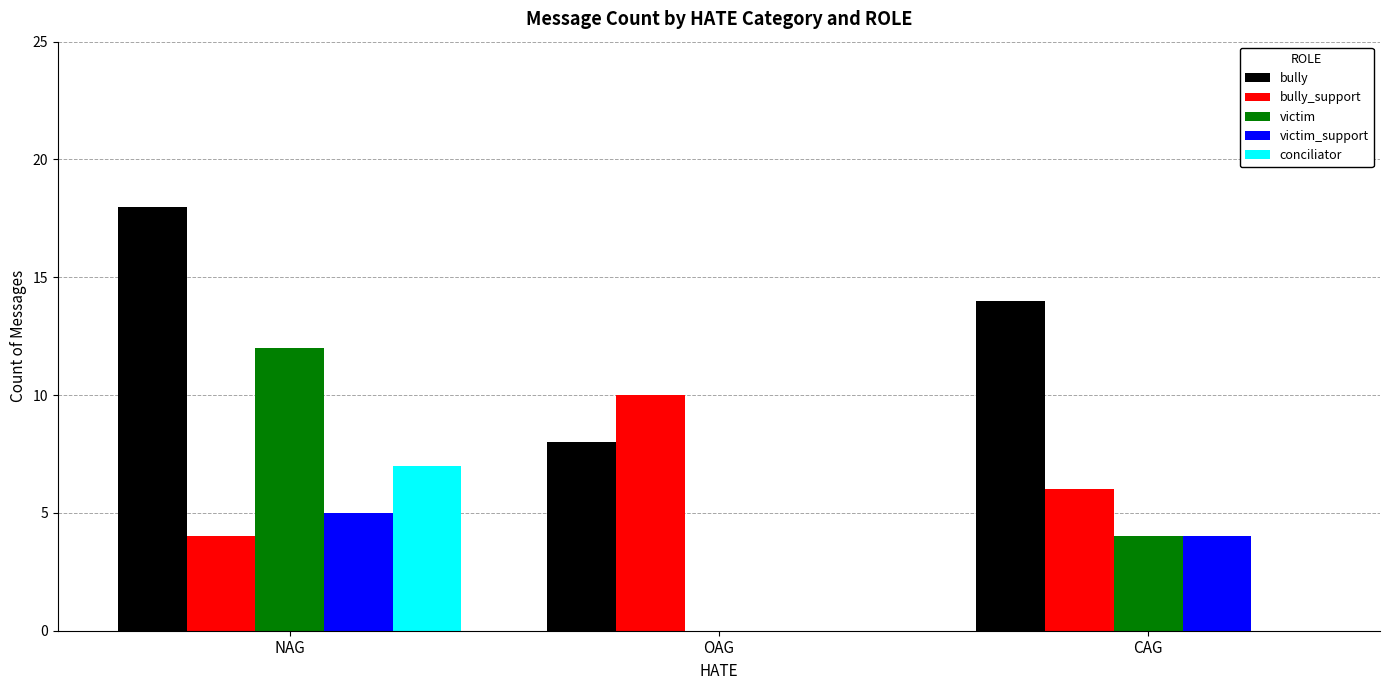

The victim_support series shows 2 at OAG. True or false?

False